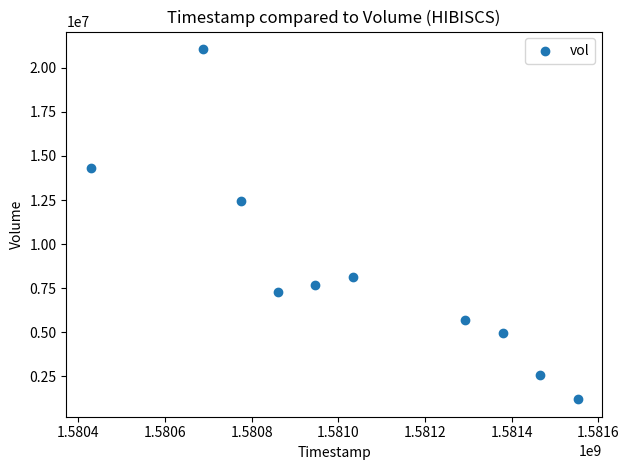

What Y value in the scatter plot is closest to 11131800?

12453500